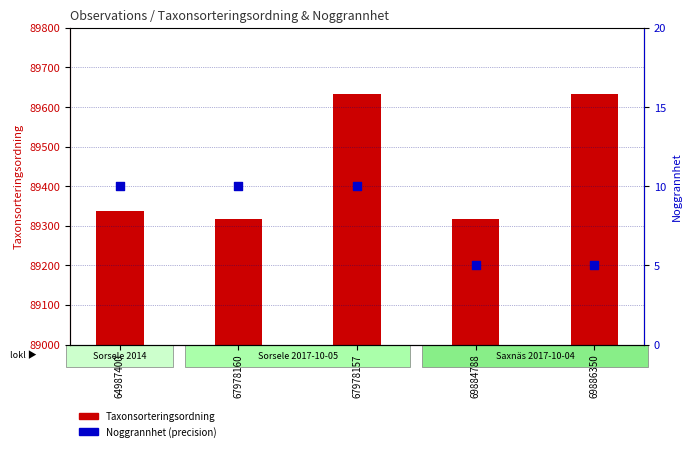

Which series has the widest spread of Y values?

Taxonsorteringsordning